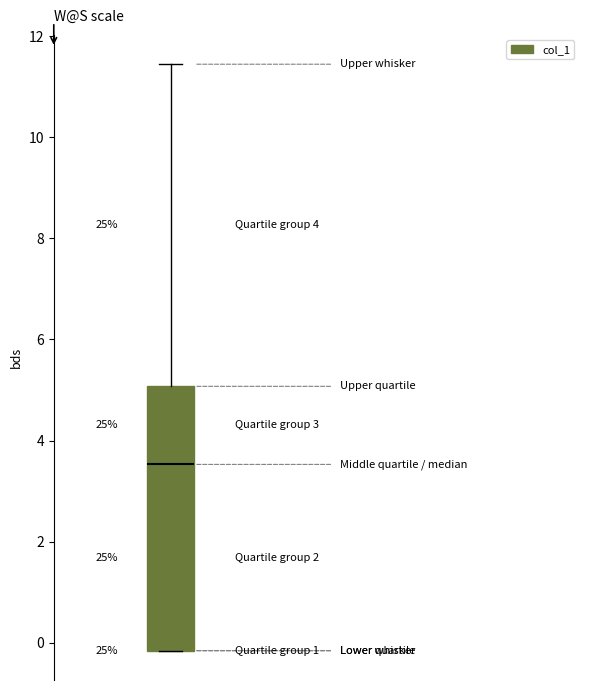

Where does the upper whisker of the box end on the y-axis? The values are not printed on the chart, so give them approximately, as read against the axis.

11.4